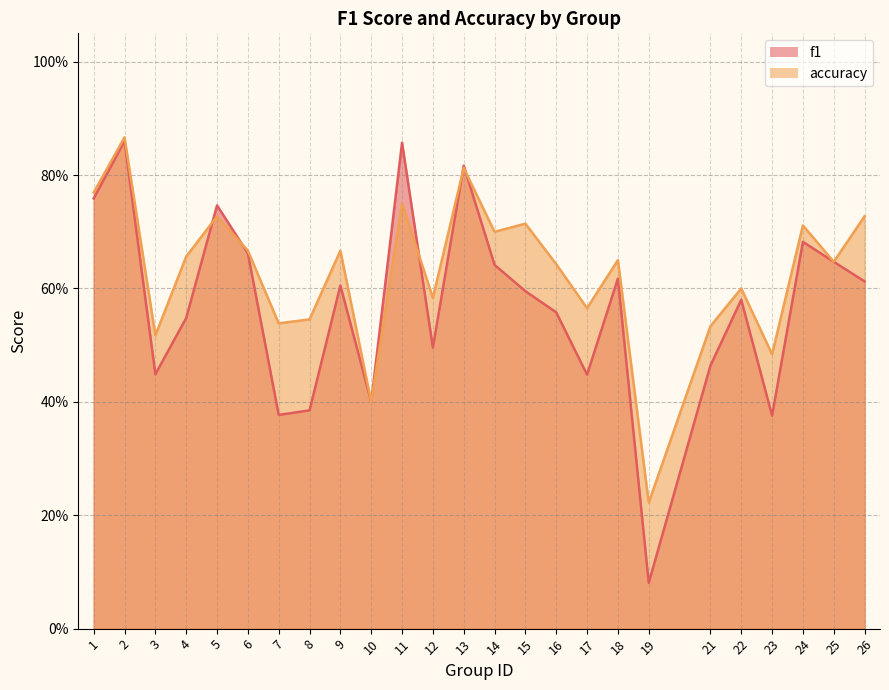

What is the value of the accuracy point at the 13th from the left?

0.8